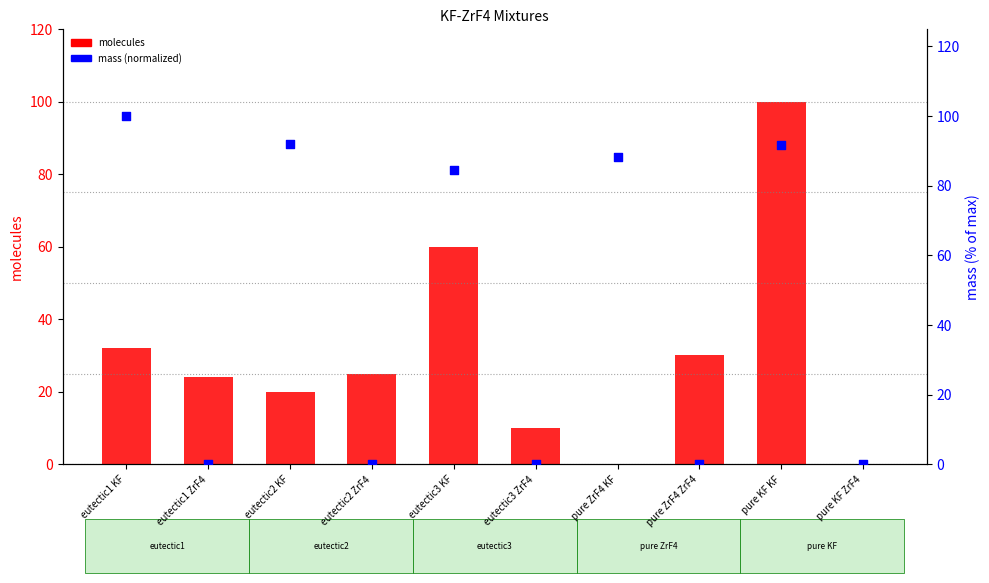

Is the value of mass (normalized) at pure ZrF4 KF greater than the value of molecules at eutectic2 KF?

Yes